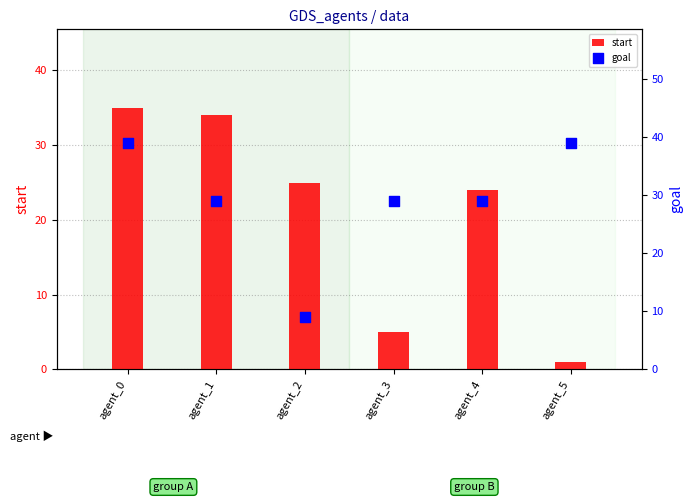

Is the value of goal at agent_2 greater than the value of start at agent_2?

No